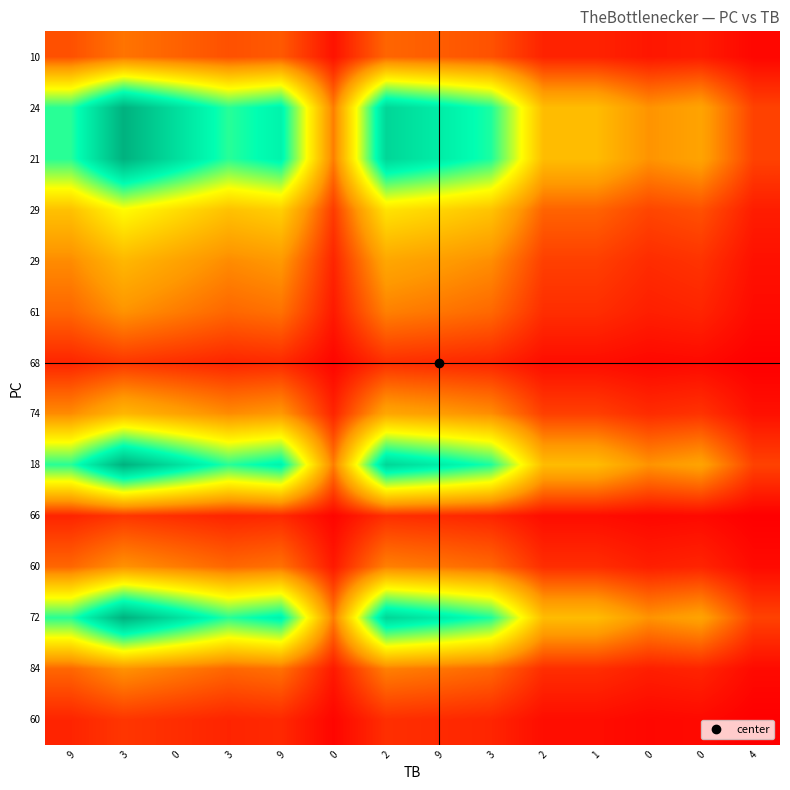

What is the spread (max minus min) of values at 0?

64.8